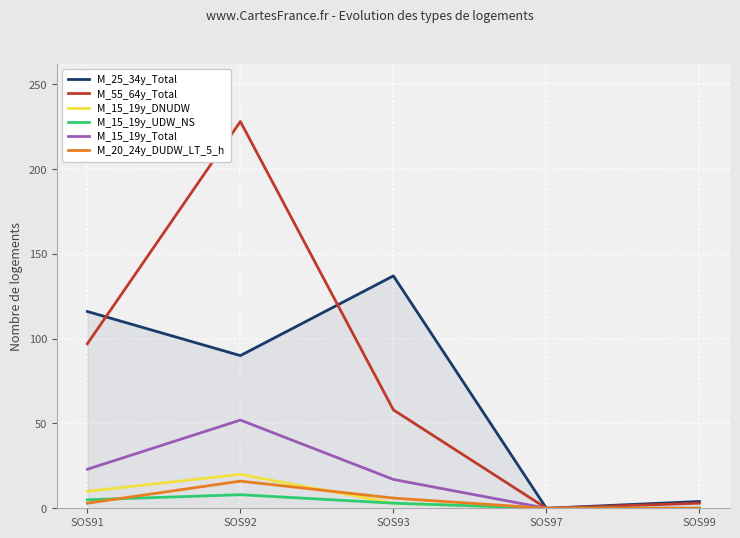

Is it true that M_20_24y_DUDW_LT_5_h equals 3 at SOS91?

True